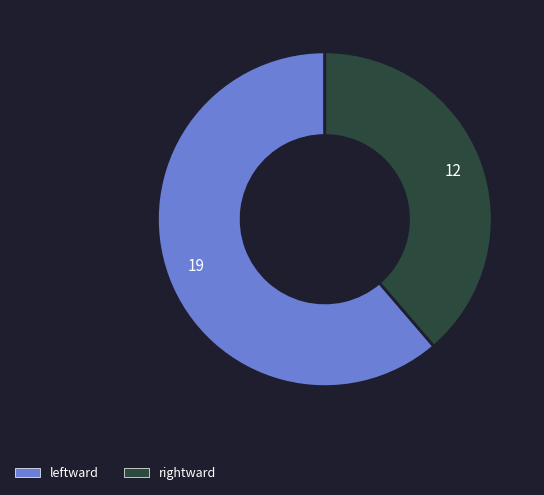

How many segments does this pie chart have?

2